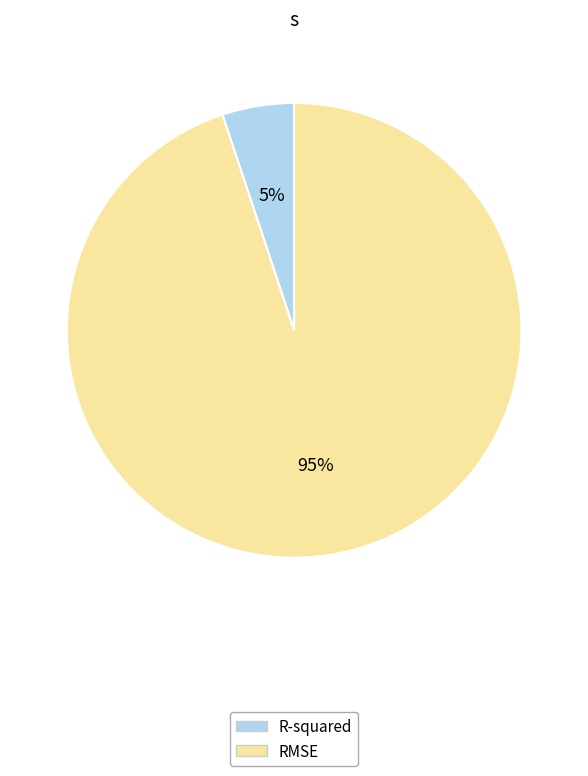

To the nearest percent, what is the difference between the RMSE and R-squared slice percentages?

90%